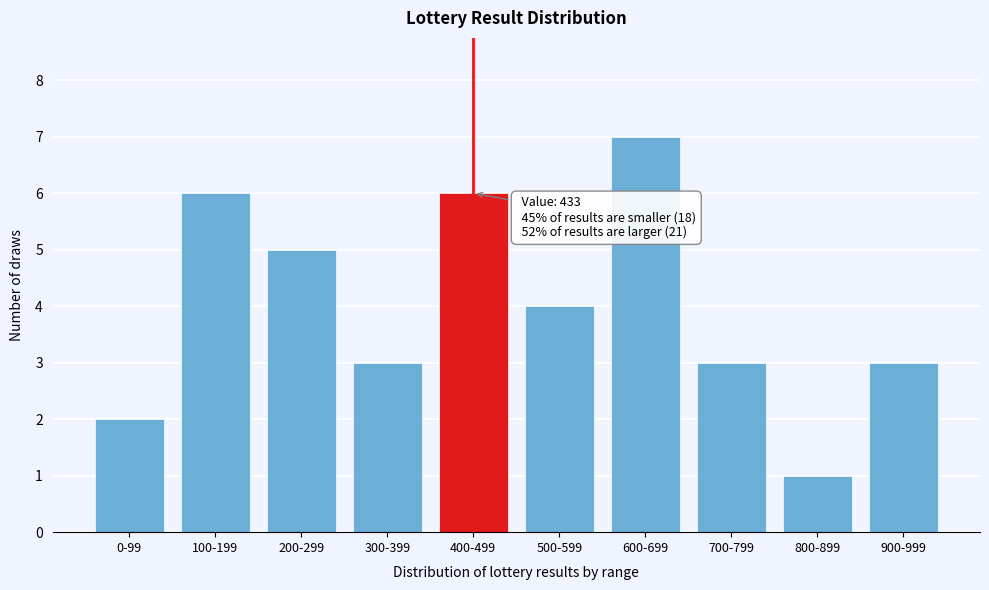

Reading left to right, extract all data points from this chart.

2	6	5	3	6	4	7	3	1	3